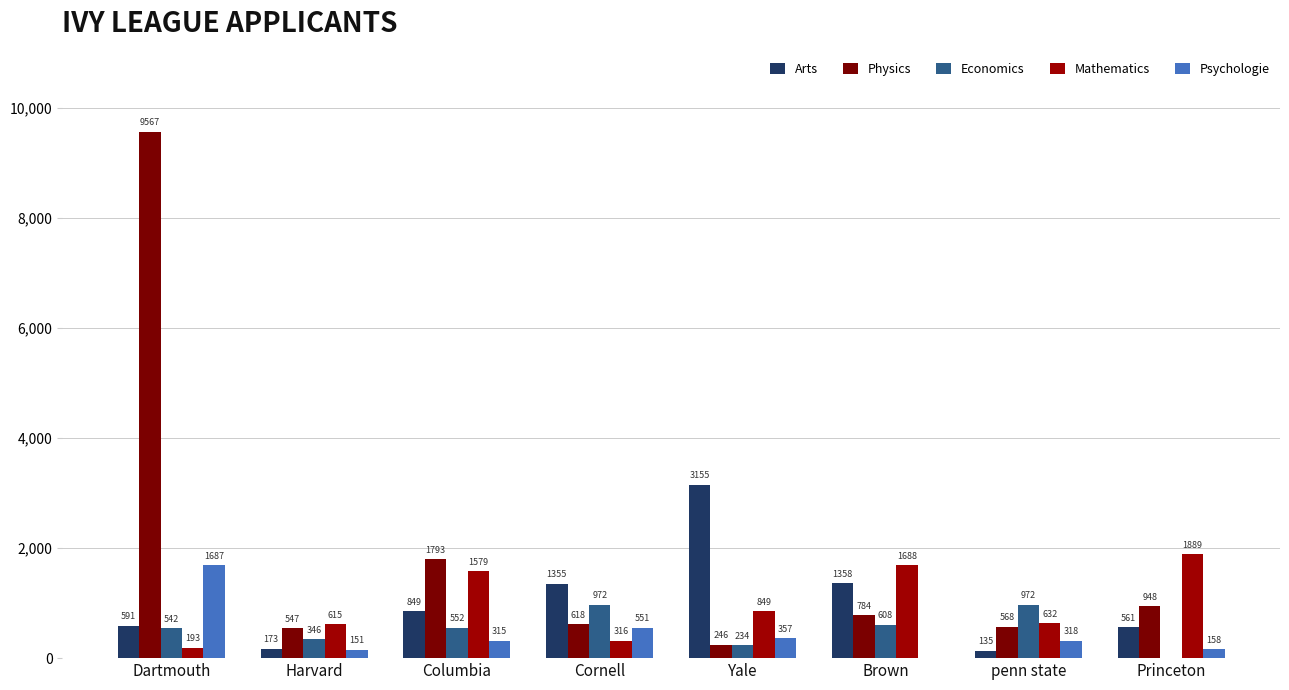

Is it true that Psychologie equals 266 at Harvard?

False